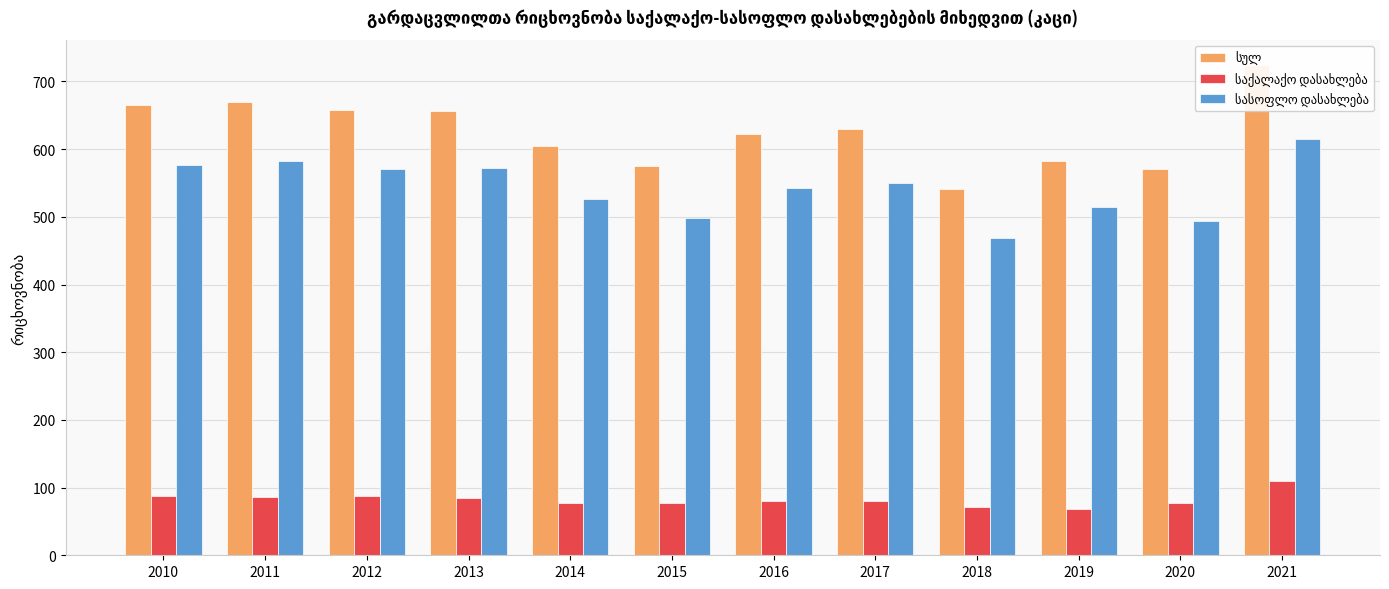

How many data points does each series have?

12